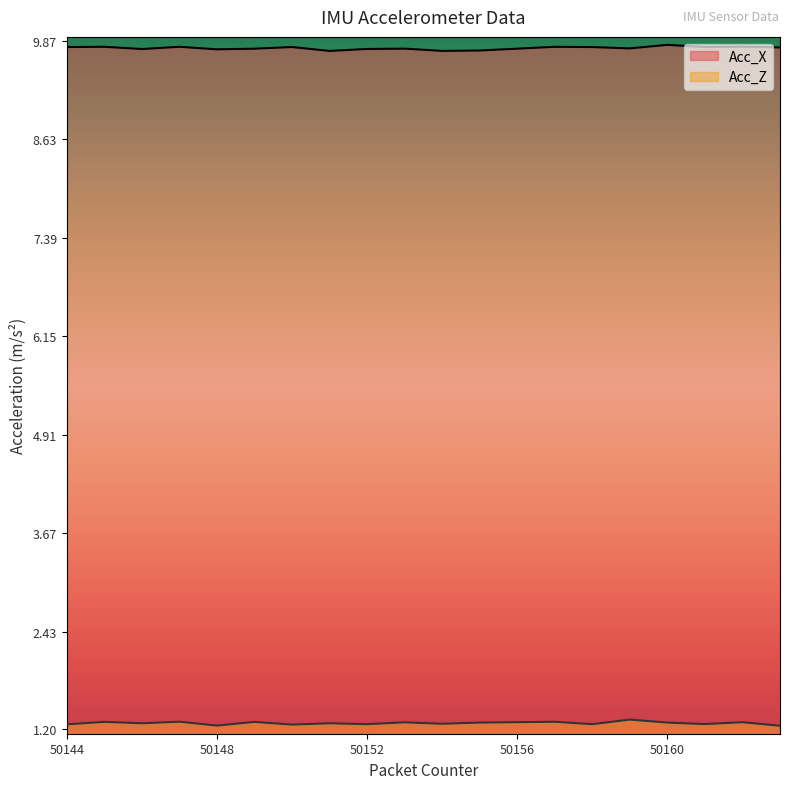

True or false: Acc_Z and Acc_X intersect in this chart.

False